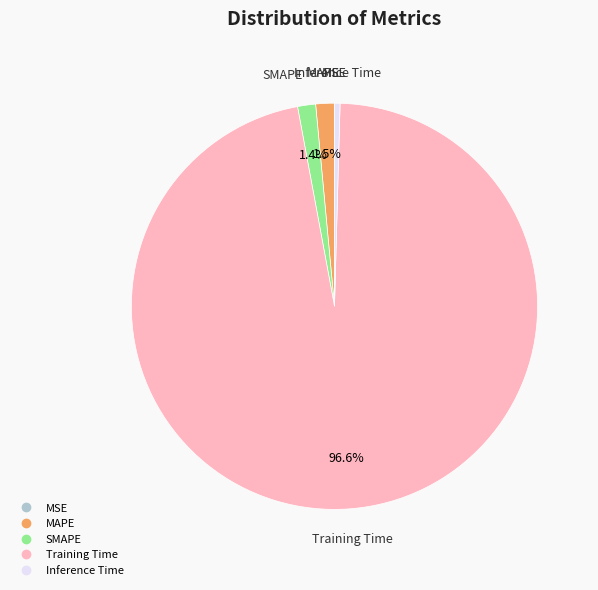

What is the largest slice in the pie chart?

Training Time